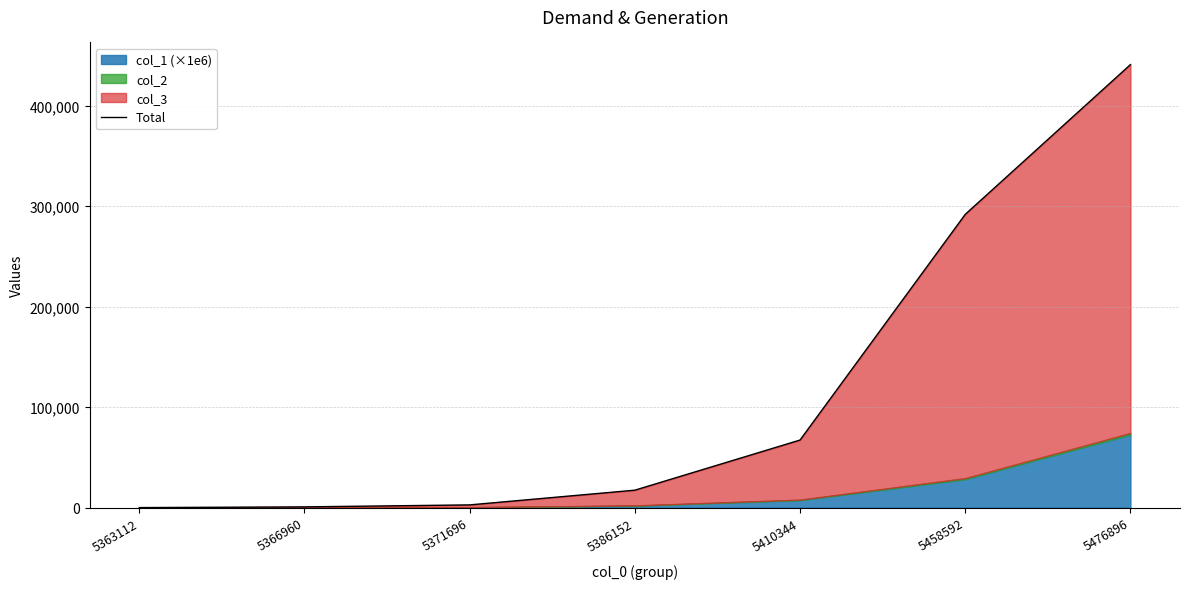

What is the difference between the values at 5410344 and 5476896?

373749.1